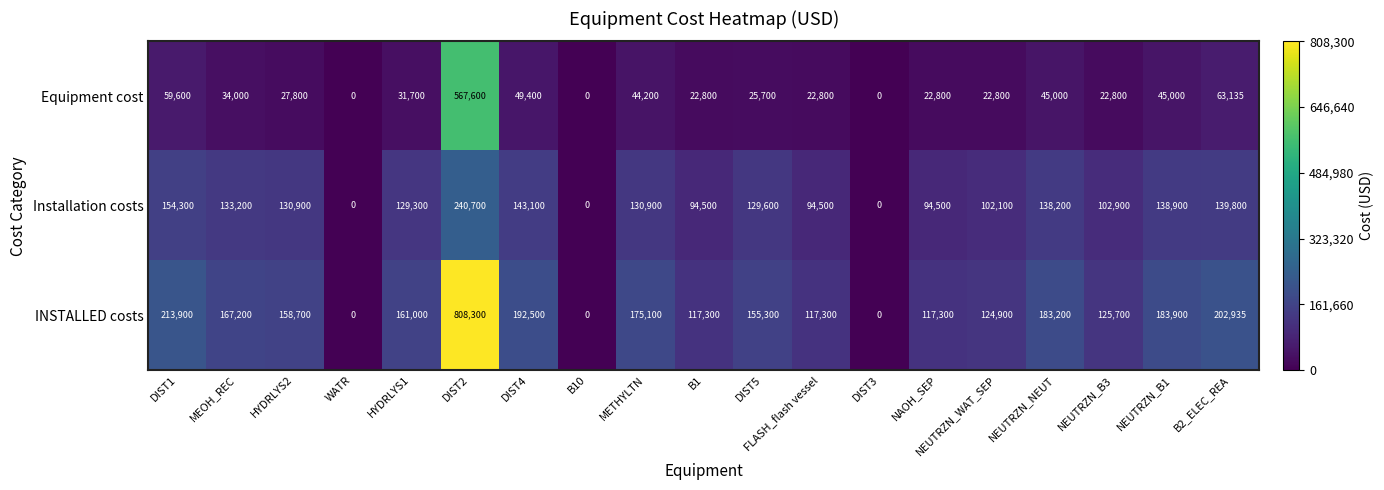

What is the sum of all Installation costs values?

2097400